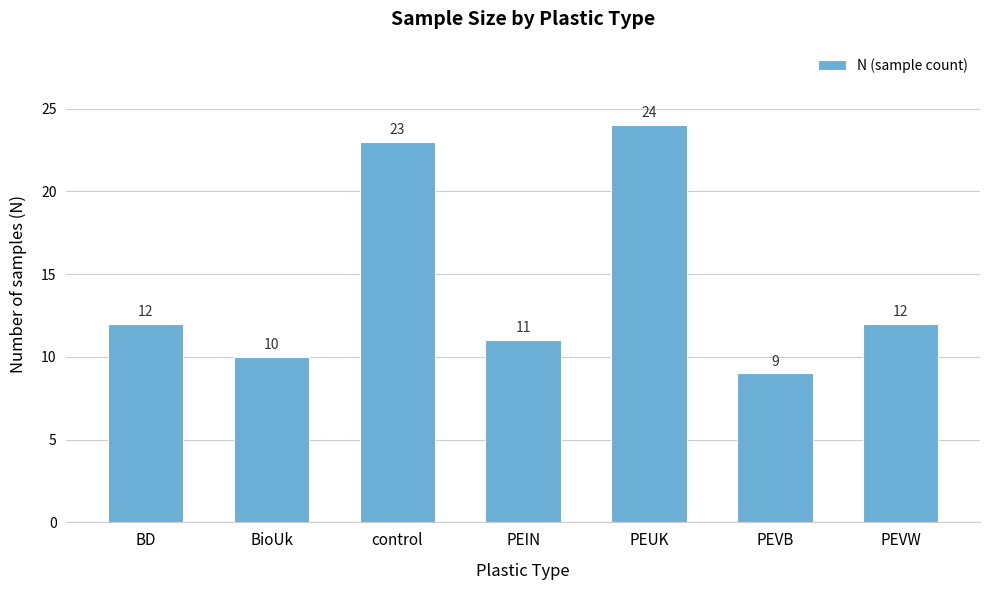

Reading right to left, transcribe all the data shown in this chart.

PEVW=12	PEVB=9	PEUK=24	PEIN=11	control=23	BioUk=10	BD=12